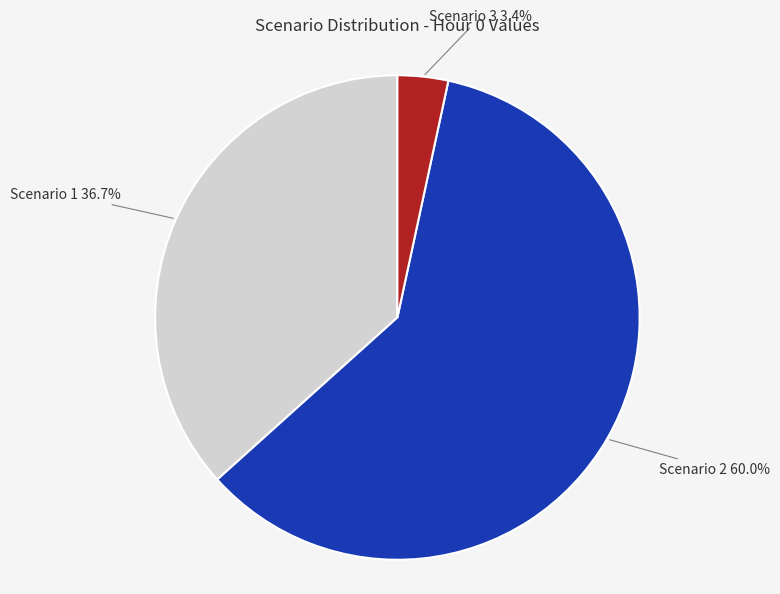

True or false: Scenario 1 accounts for 37% of the total.

True